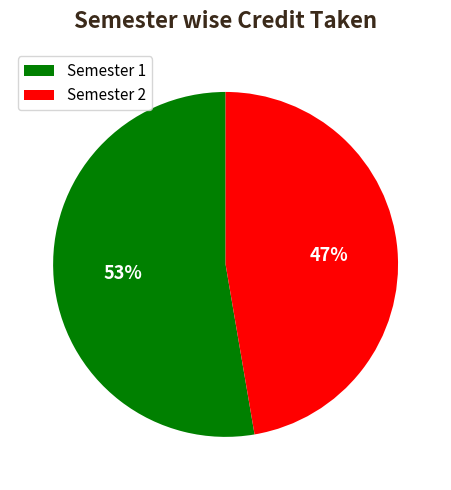

The Semester 2 slice represents 47% of the pie. True or false?

True